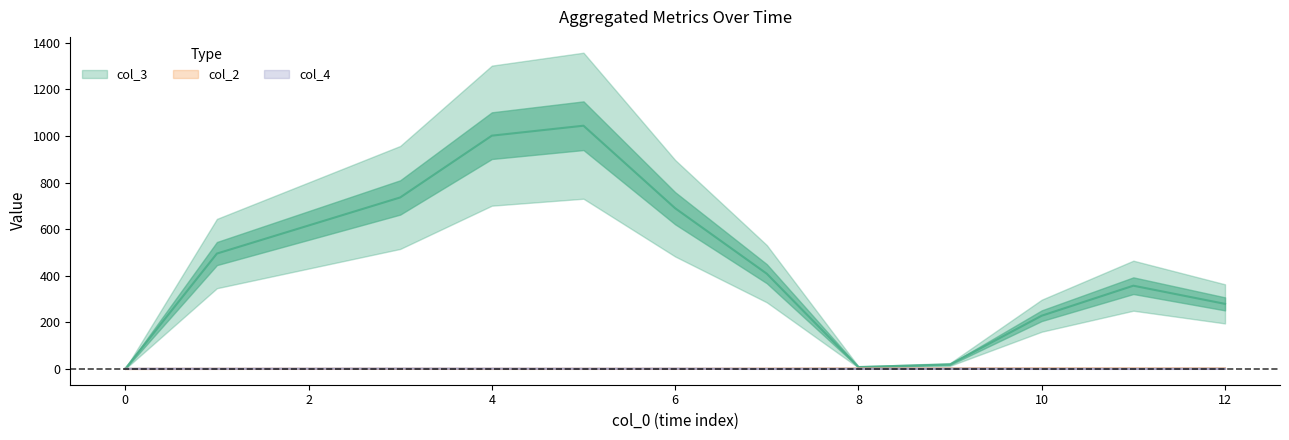

At which label is col_4 closest to 2?

2